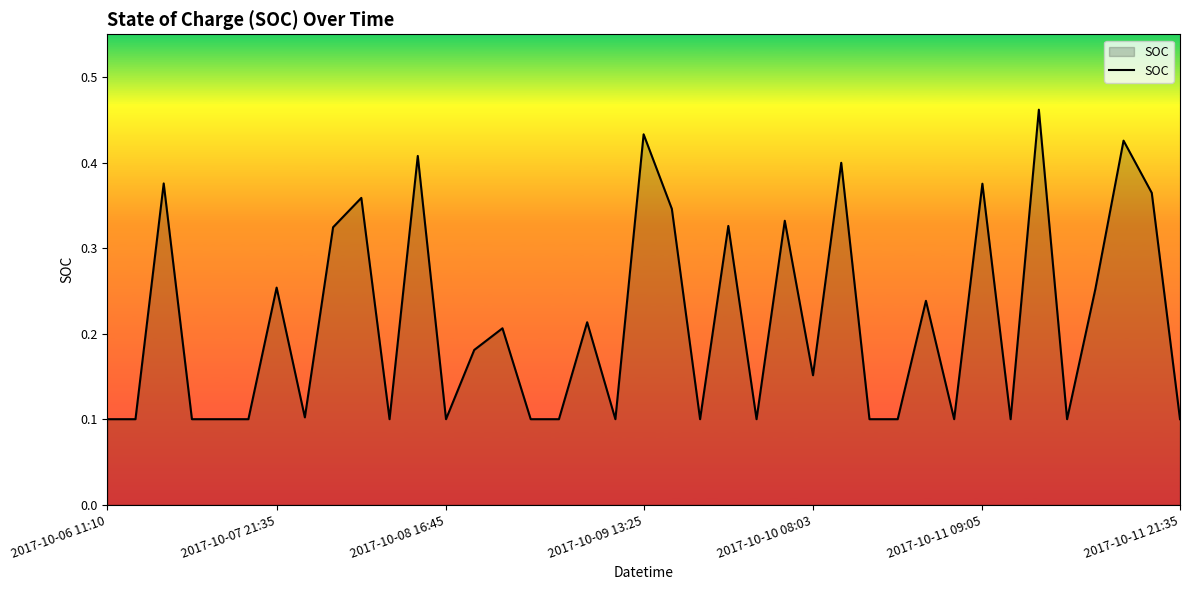

What is the difference between the second highest and second lowest values?

0.3